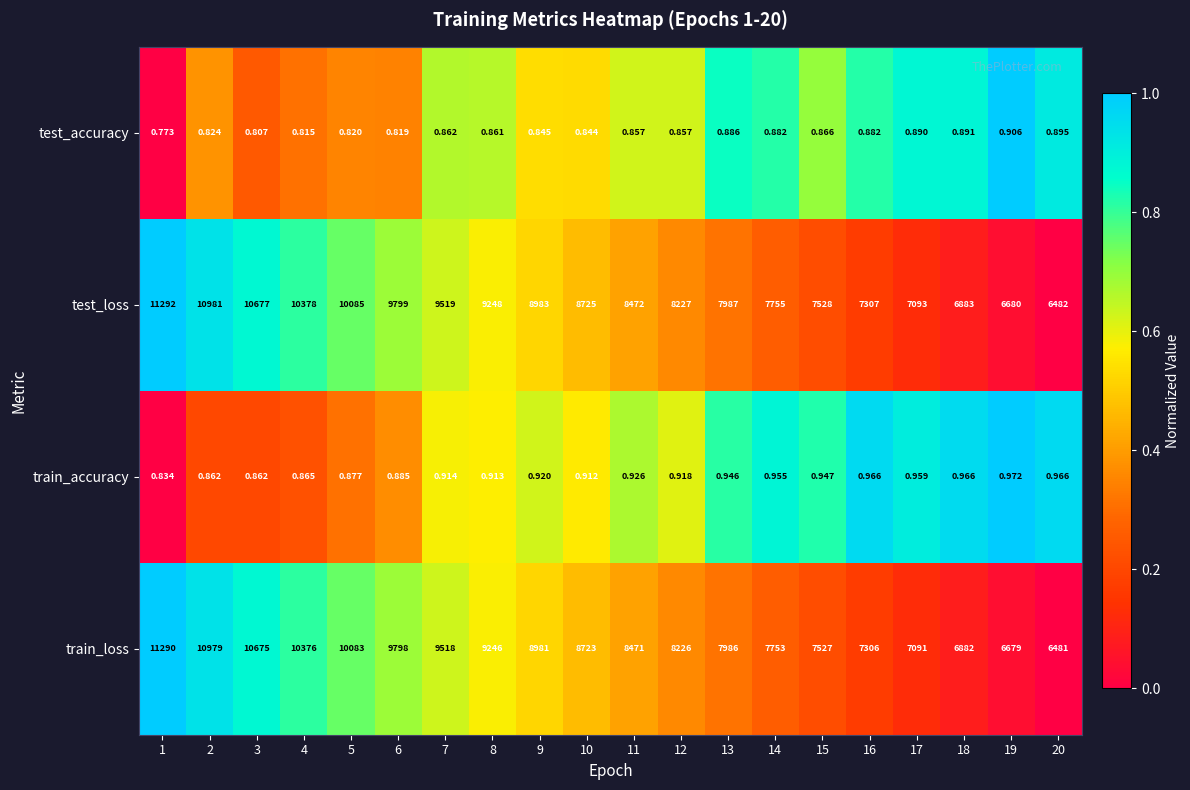

Which series has the largest total across all categories?

test_loss